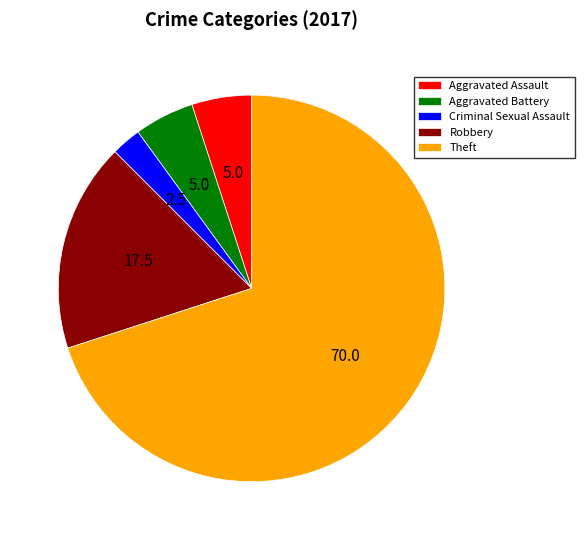

Approximately how many times larger is the value at Robbery compared to Aggravated Assault?

3.5